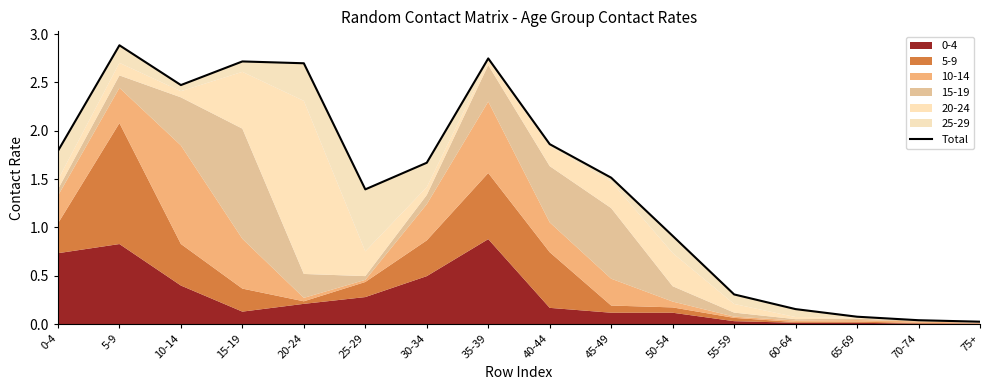

Reading left to right, transcribe all the data shown in this chart.

0-4=1.8	5-9=2.9	10-14=2.5	15-19=2.7	20-24=2.7	25-29=1.4	30-34=1.7	35-39=2.7	40-44=1.9	45-49=1.5	50-54=0.9	55-59=0.3	60-64=0.2	65-69=0.1	70-74=0.0	75+=0.0